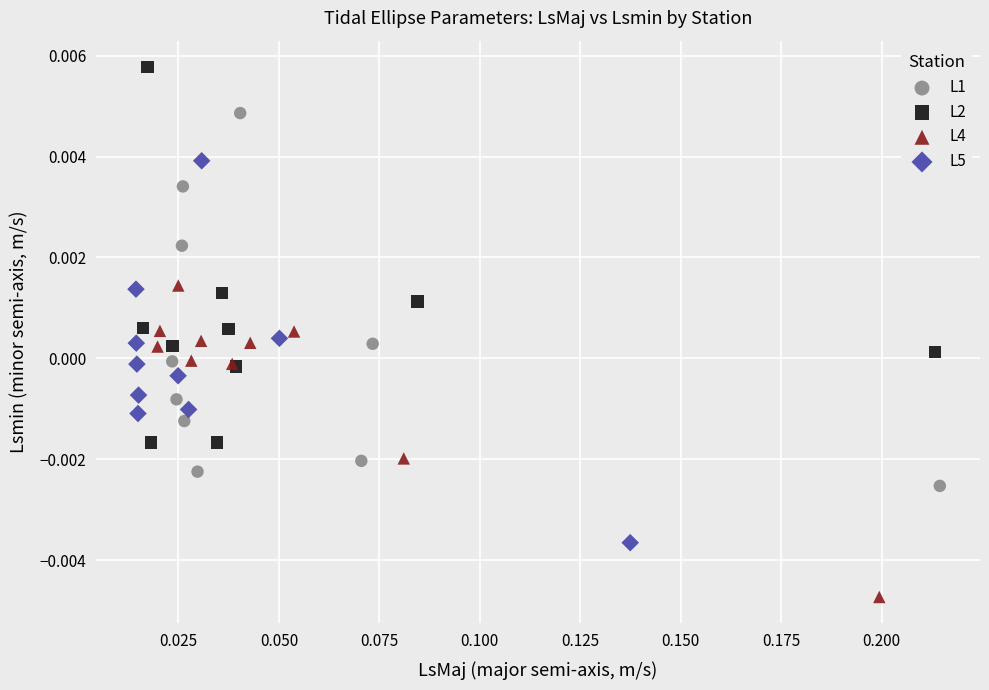

Which series contains the highest Y value?

L2